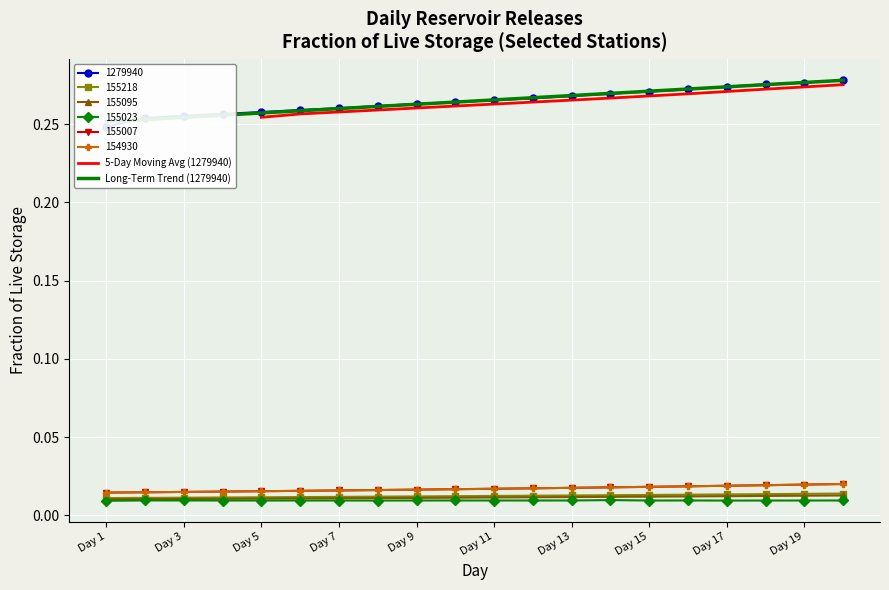

Count the 155023 values in the range 0 to 1.

20